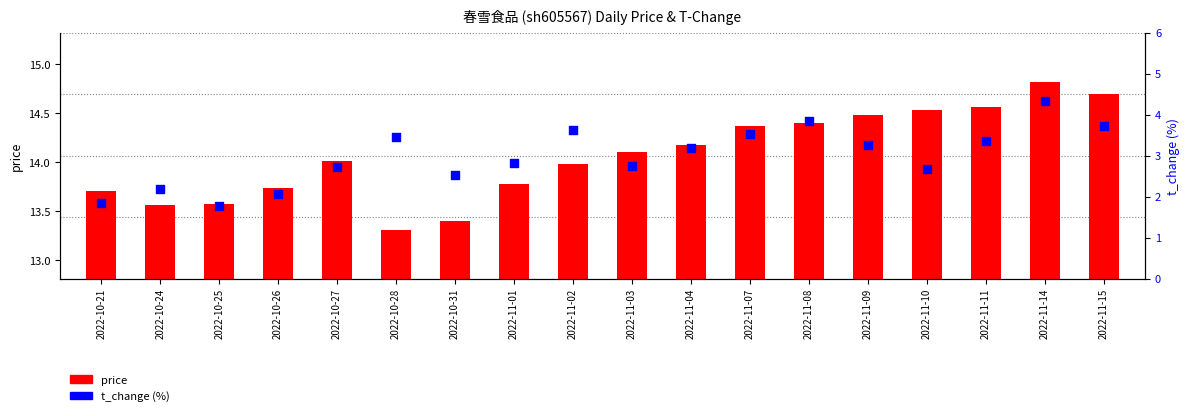

What is the total value across all series at 2022-11-02?

17.6